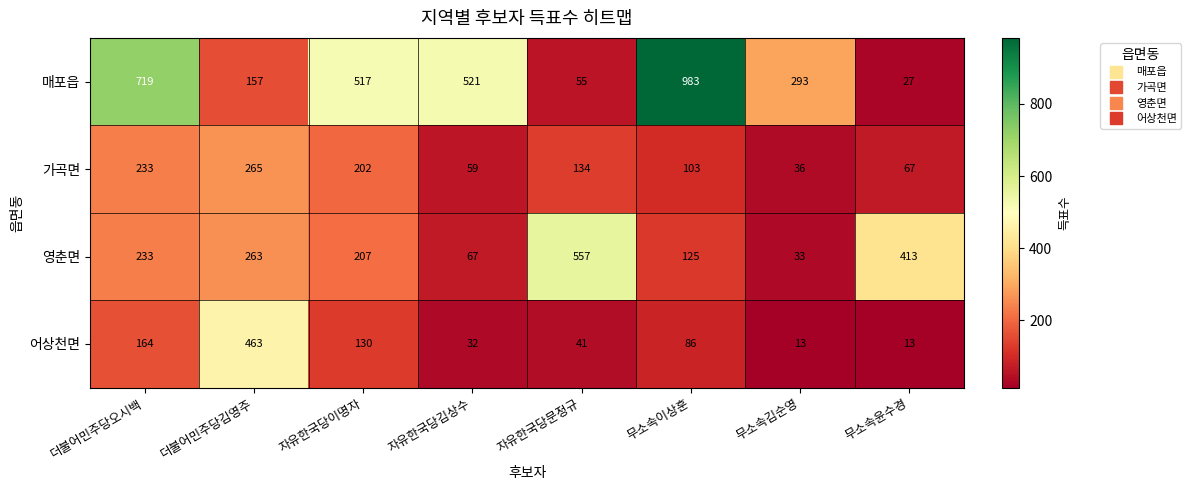

The value of 매포읍 at 자유한국당문정규 is 16. True or false?

False